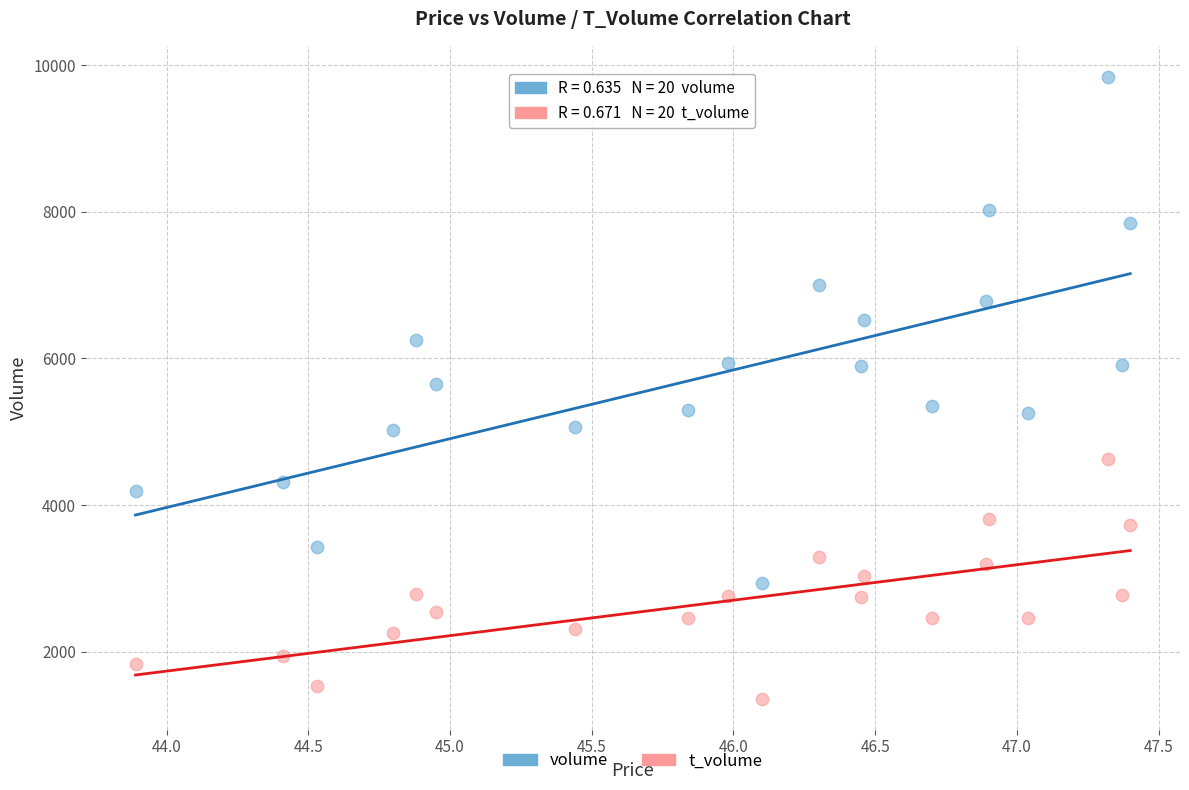

Across all data points, what is the range of Y values (max minus min)?

8475